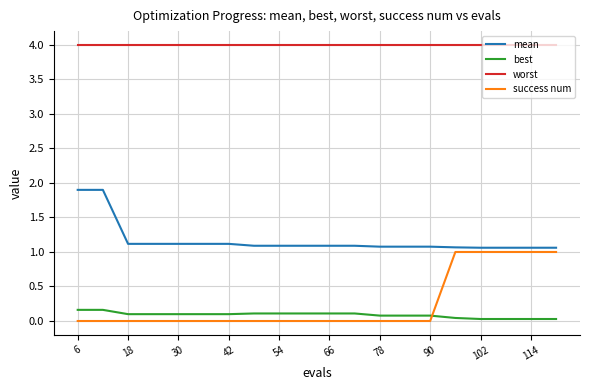

List the series in order of their peak value, highest first.

worst, mean, success num, best